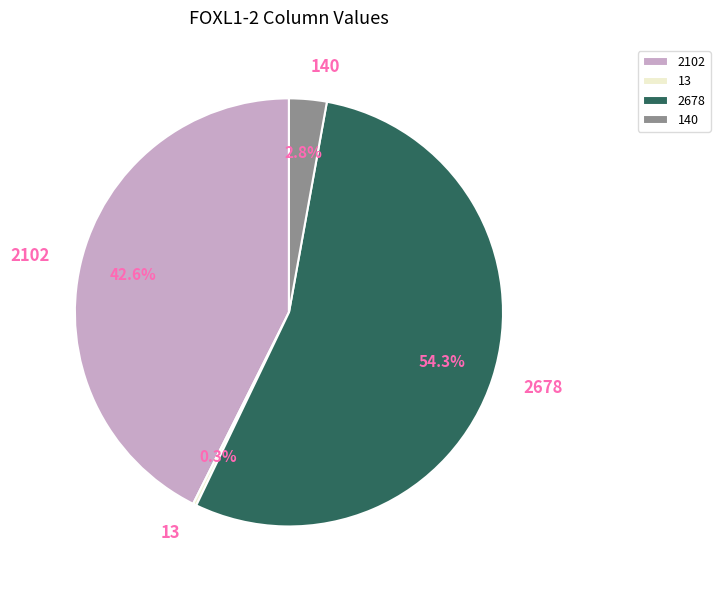

What is the largest slice in the pie chart?

2678